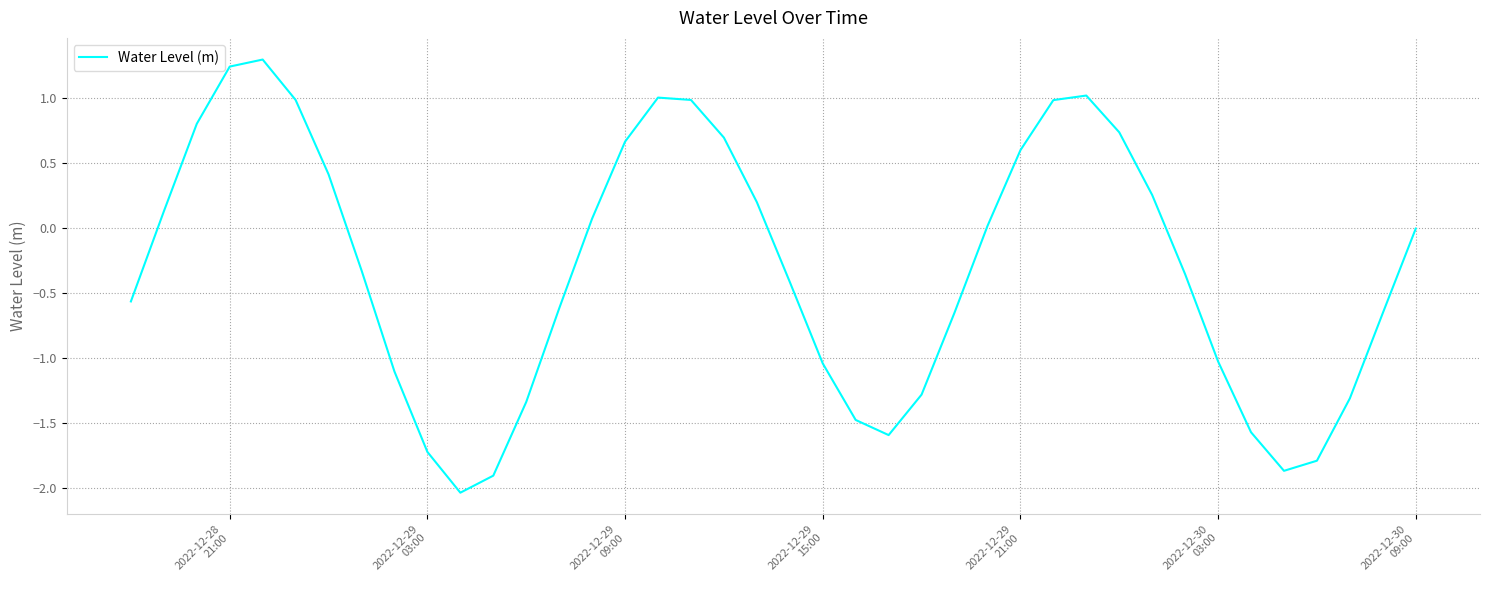

How many categories are shown in the chart?

40